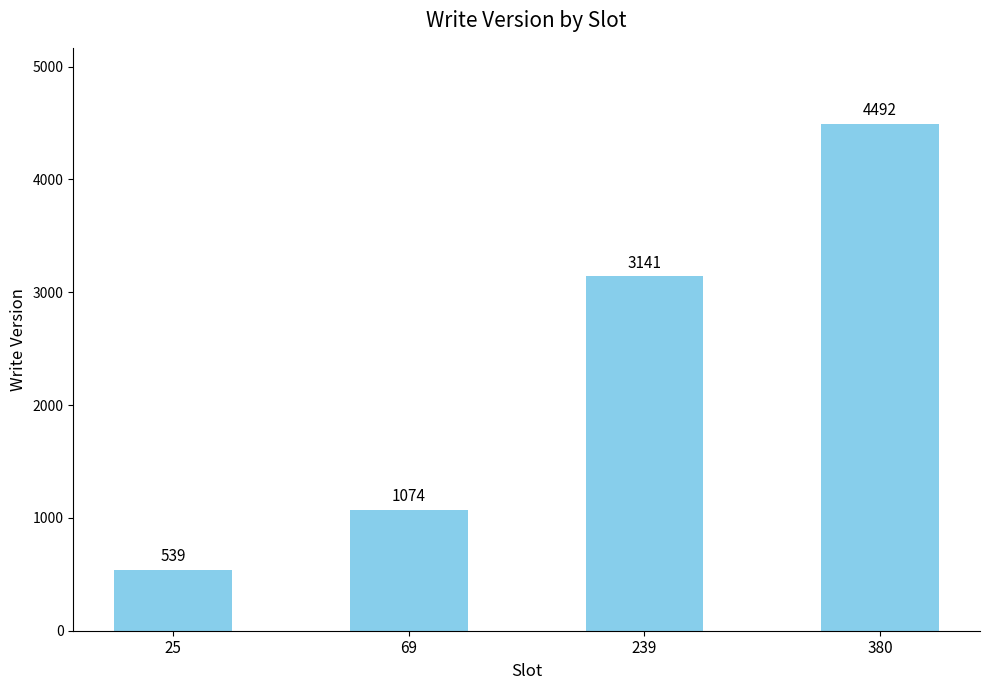

What is the sum of all values?

9246